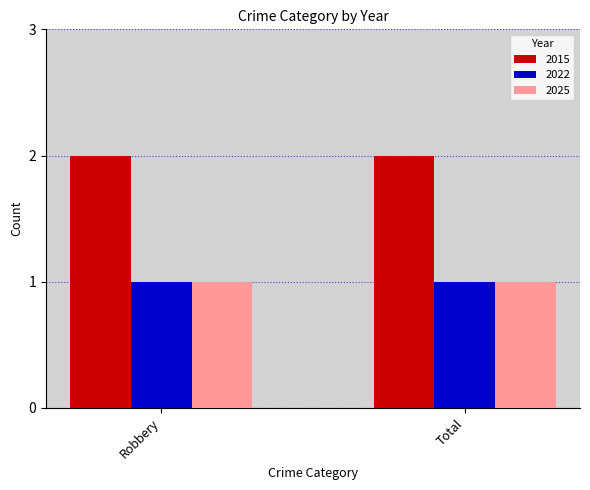

What is the minimum value shown in the chart?

1